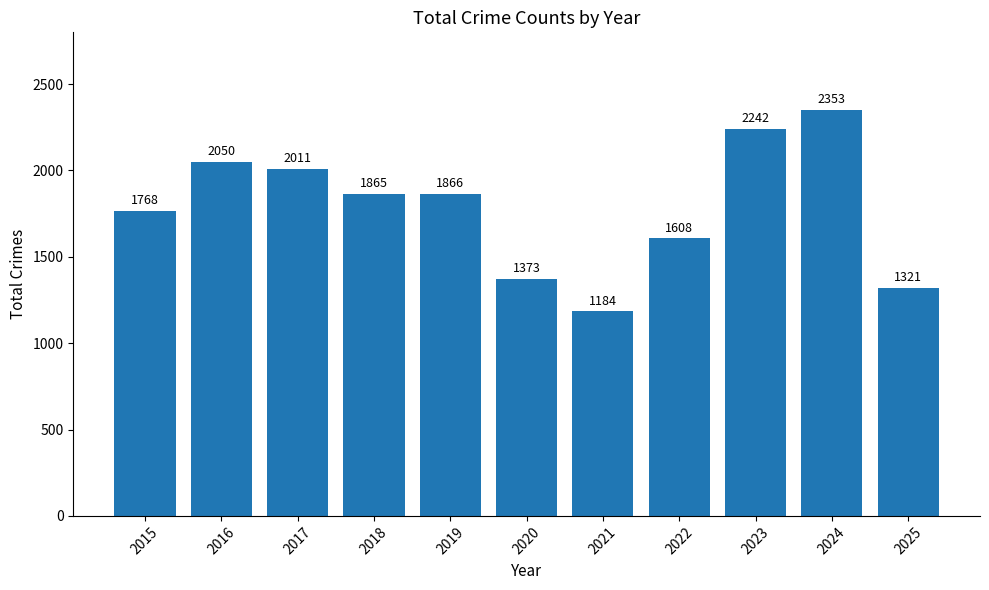

Which has a higher value, 2025 or 2017?

2017